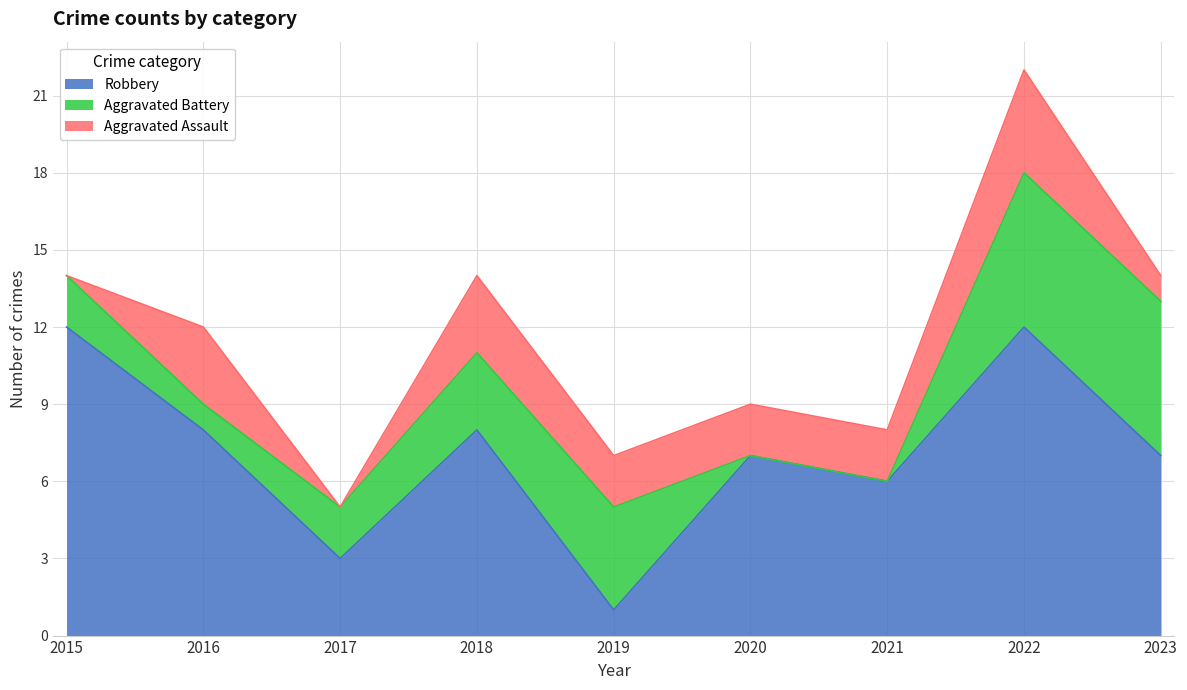

Reading left to right, list all the values displayed in this chart.

Robbery: 2015=12	2016=8	2017=3	2018=8	2019=1	2020=7	2021=6	2022=12	2023=7
Aggravated Battery: 2015=2	2016=1	2017=2	2018=3	2019=4	2020=0	2021=0	2022=6	2023=6
Aggravated Assault: 2015=0	2016=3	2017=0	2018=3	2019=2	2020=2	2021=2	2022=4	2023=1